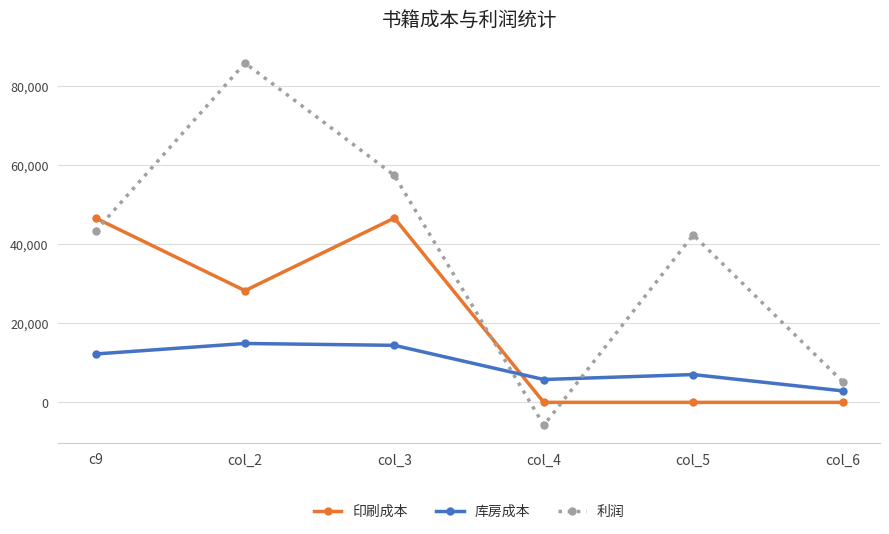

Where is 印刷成本 nearest to the value 23319?

col_2